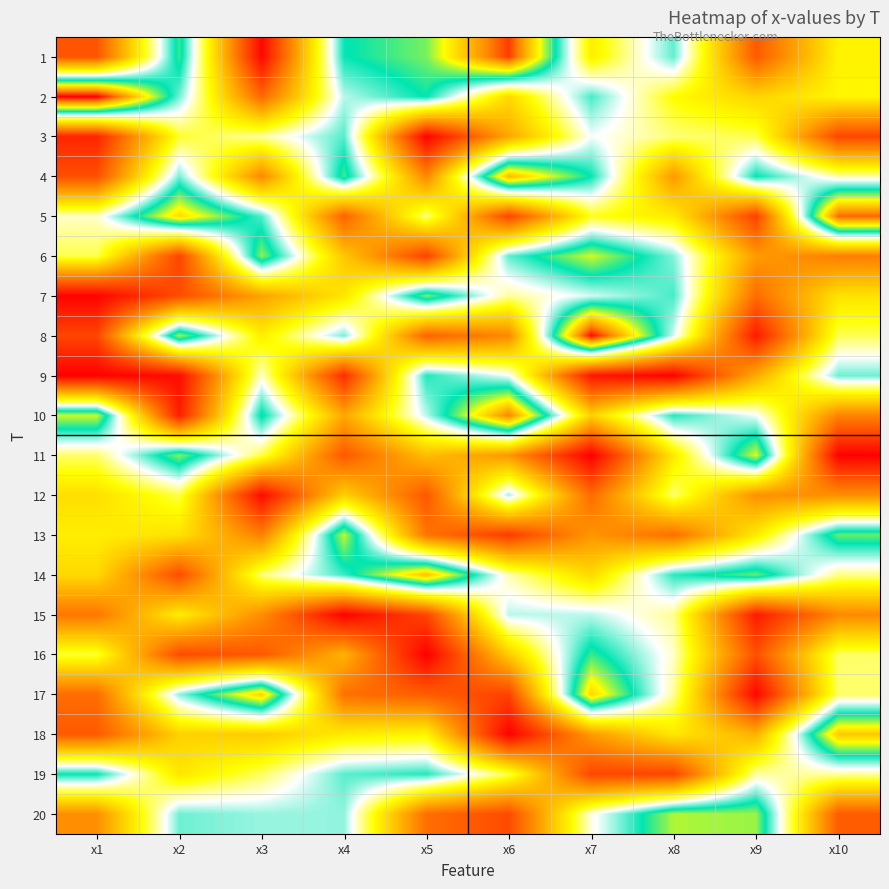

What is the smallest value displayed?

2.0